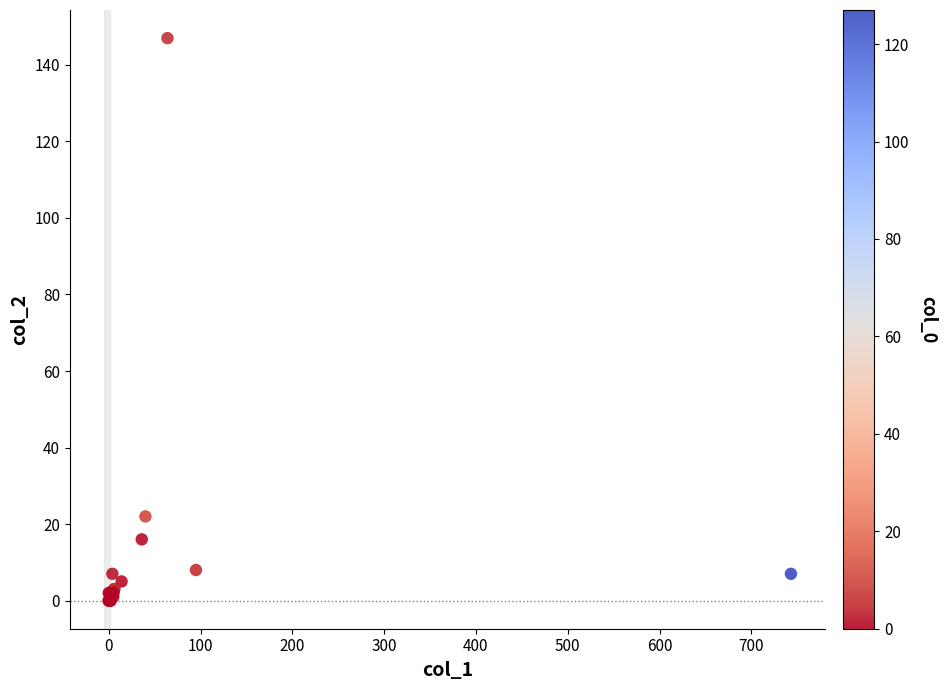

What Y value in the scatter plot is closest to 73?

22